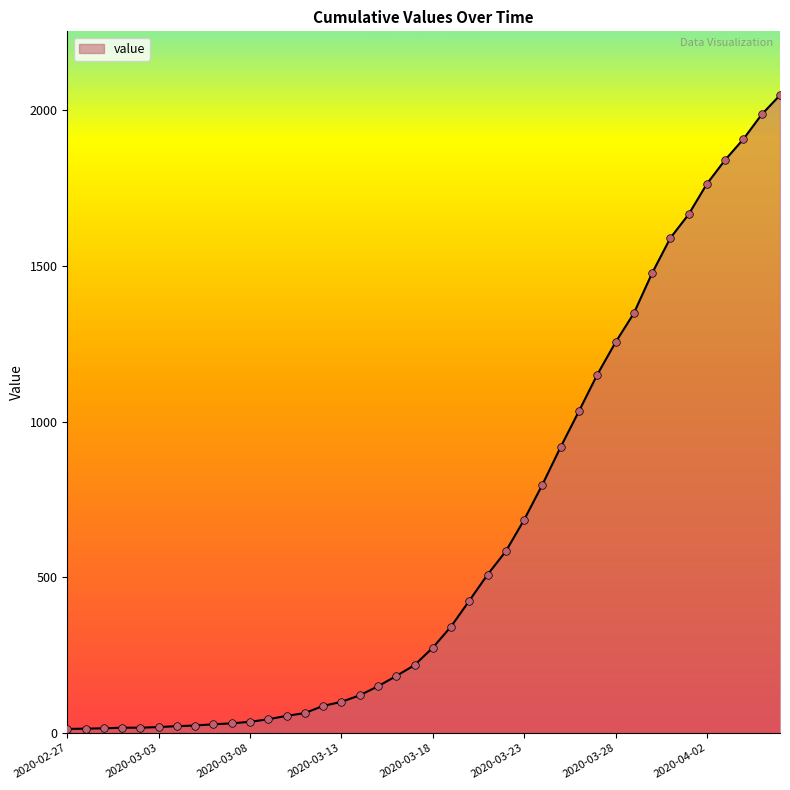

What is the difference between the maximum and minimum values?

2036